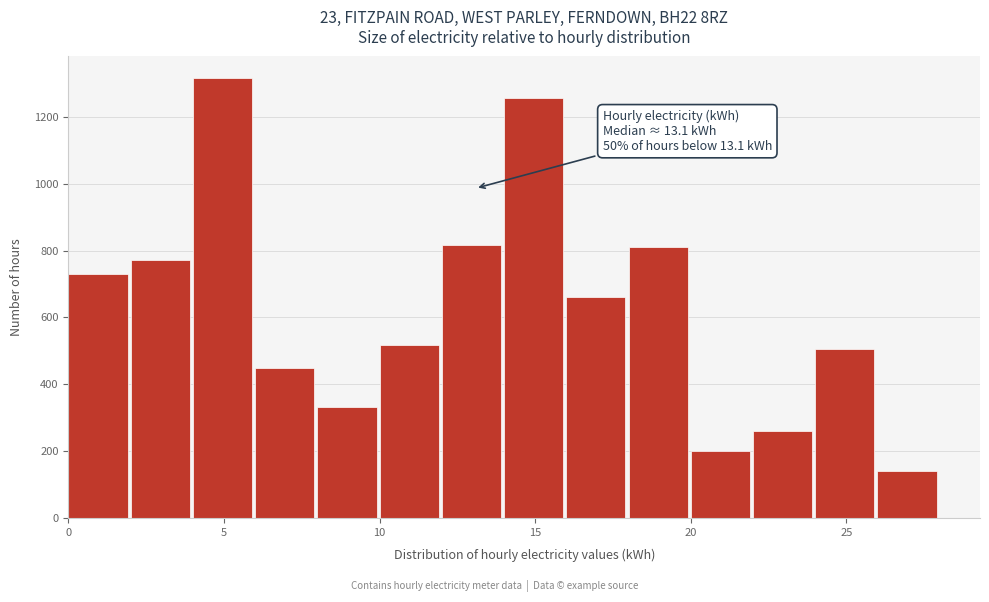

Which range on the x-axis has the tallest bar?

4 to 6